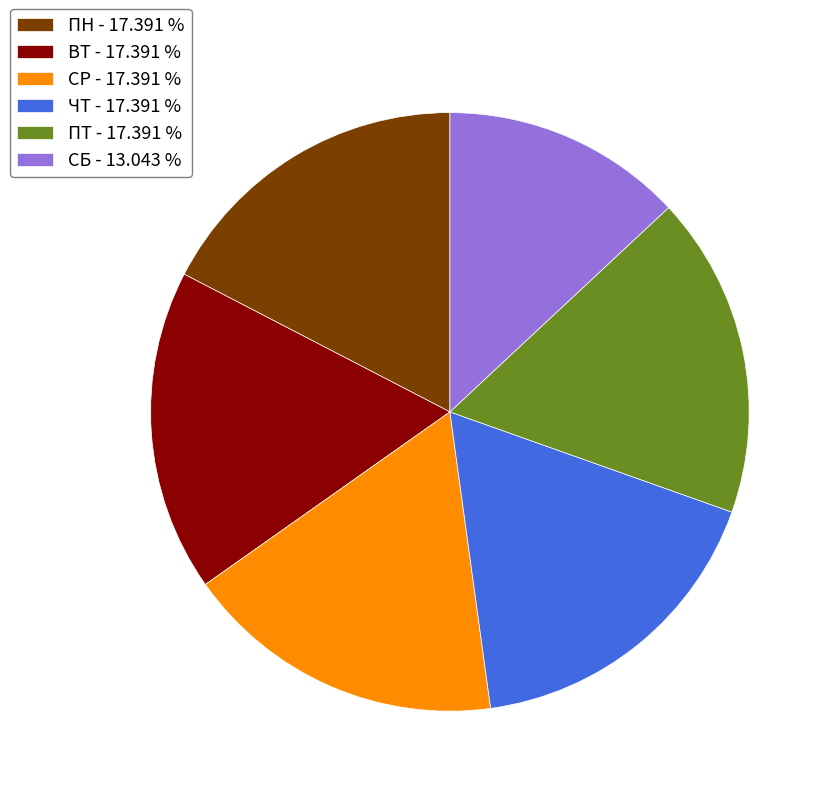

Combined, do ПТ - 17.391 % and ПН - 17.391 % account for over 50%?

No